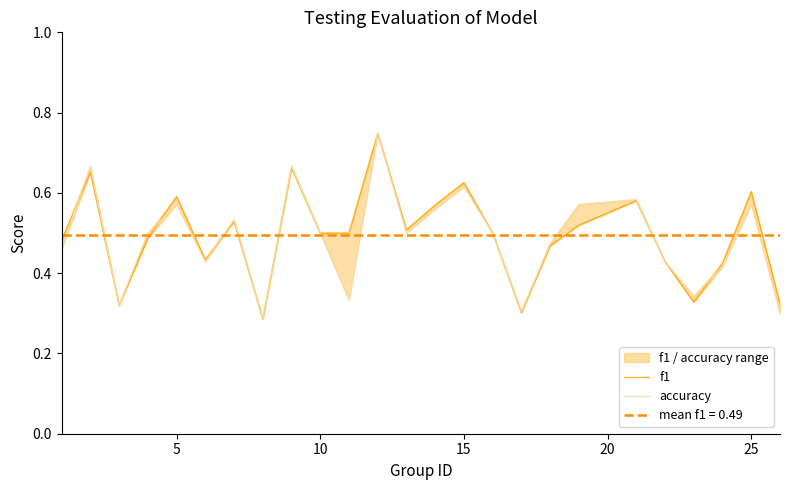

Does the chart have visible grid lines?

No